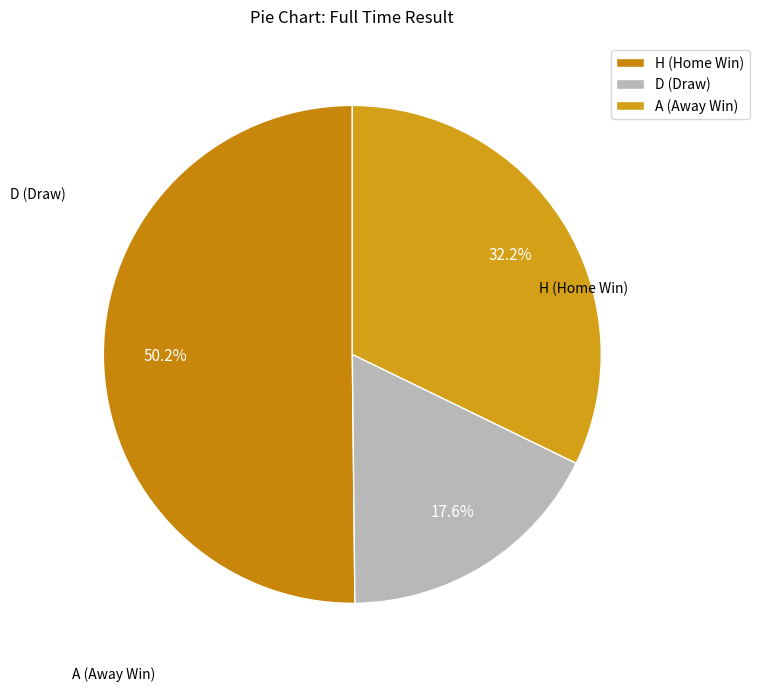

Which category has the smallest portion of the pie?

D